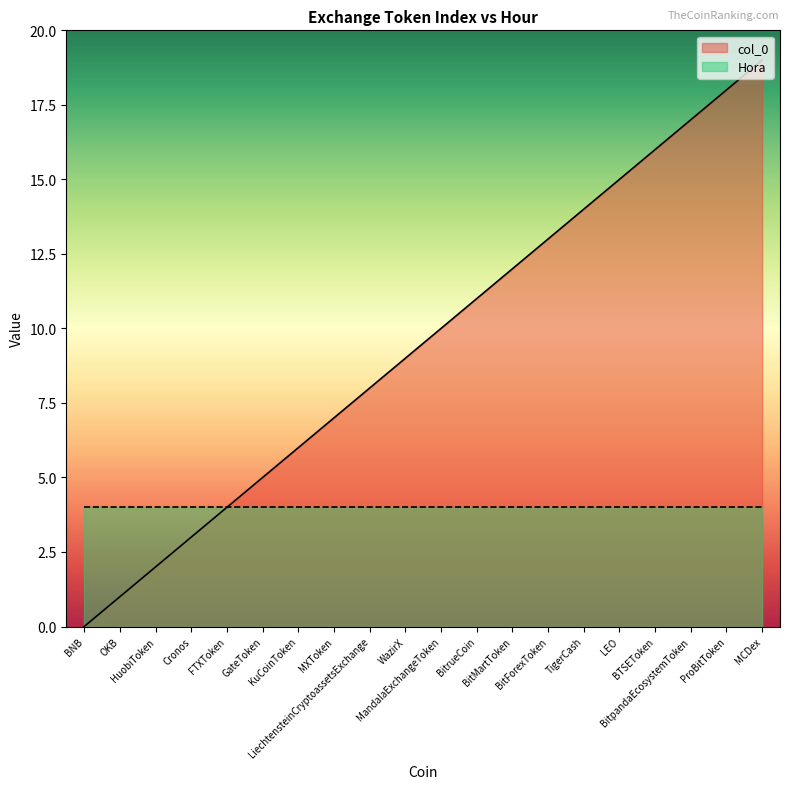

At which category does the chart reach its minimum across all series?

BNB